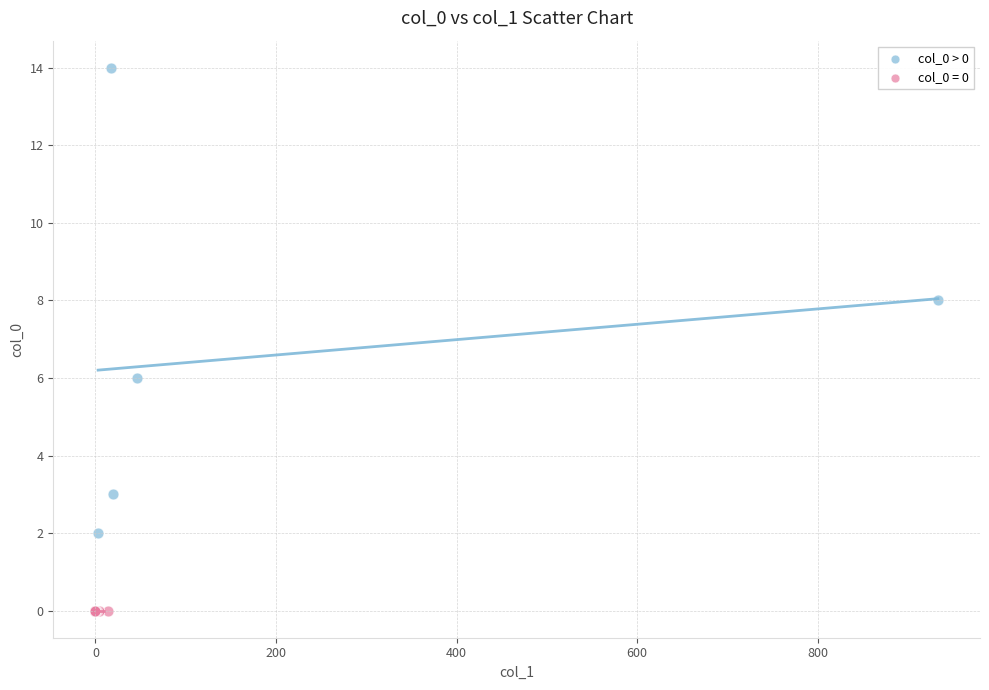

Which series contains the lowest Y value?

col_0 = 0